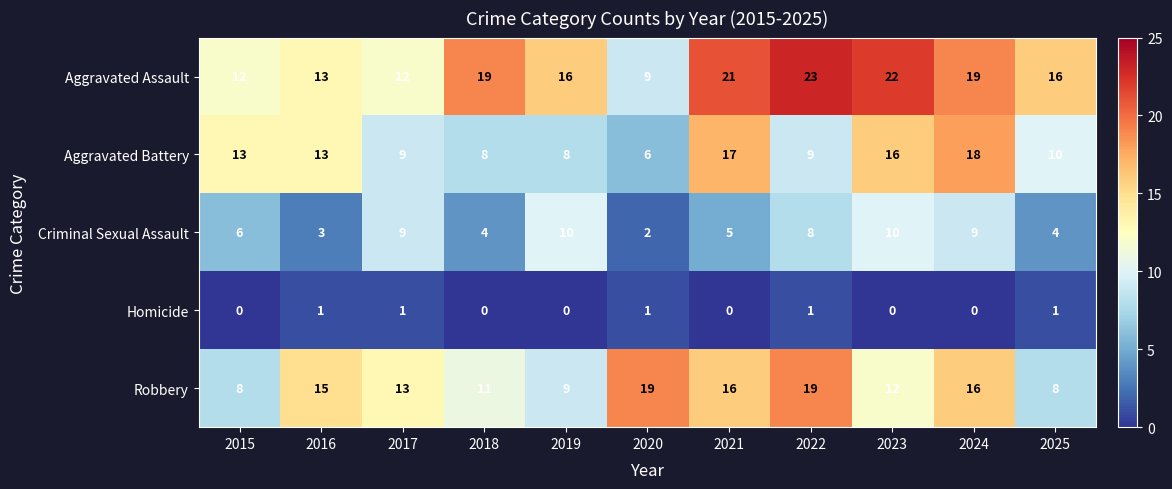

Which series has the largest total across all categories?

Aggravated Assault